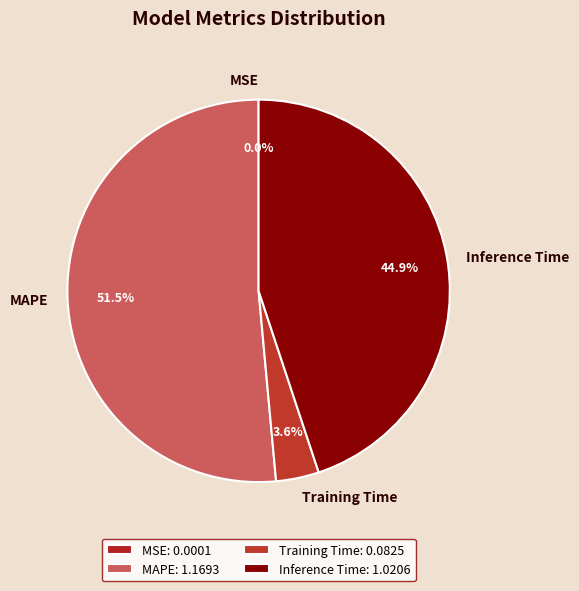

Does MAPE account for over 50% of the chart?

Yes